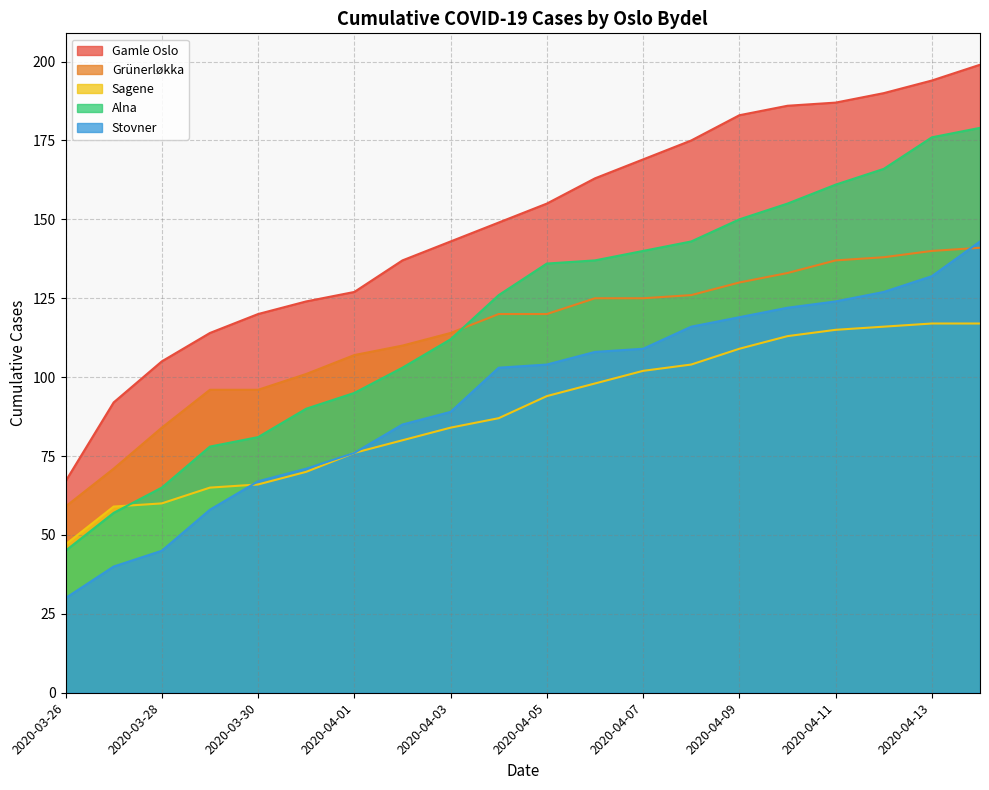

Which category has the highest value in the Grünerløkka series?

2020-04-14